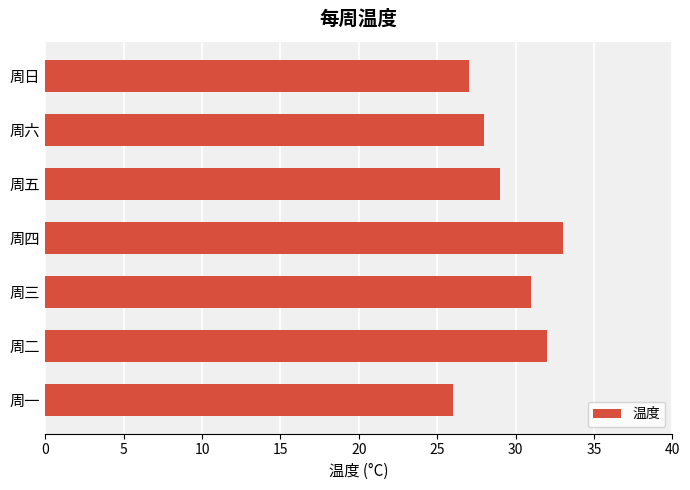

Rank the categories by value from lowest to highest.

周一, 周日, 周六, 周五, 周三, 周二, 周四